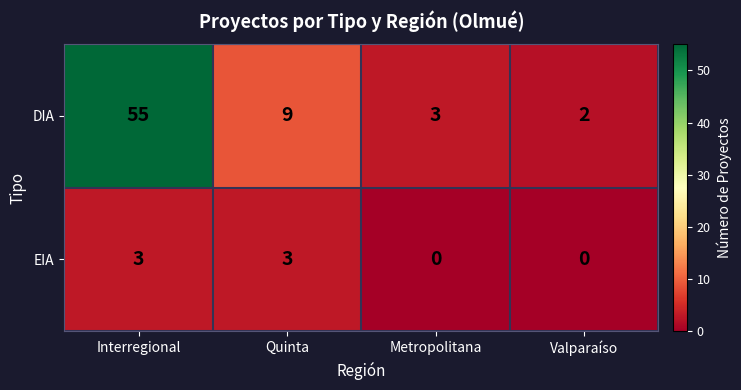

Rank the series at Interregional from highest to lowest value.

DIA, EIA